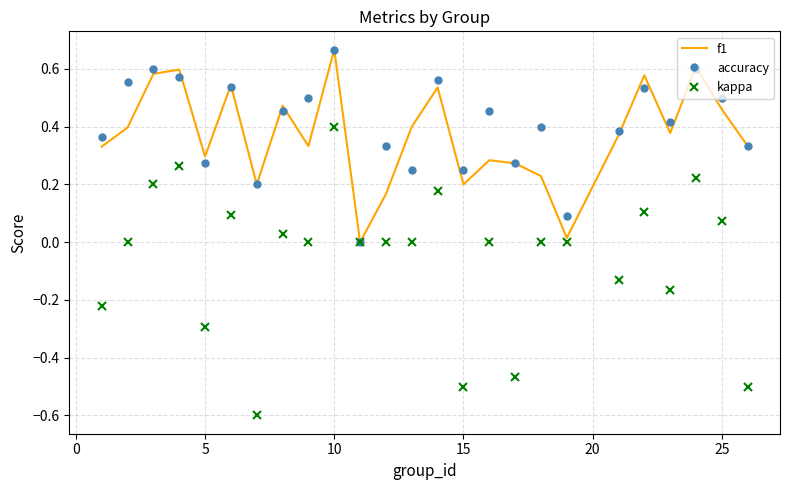

Which series has the largest range (max minus min)?

kappa